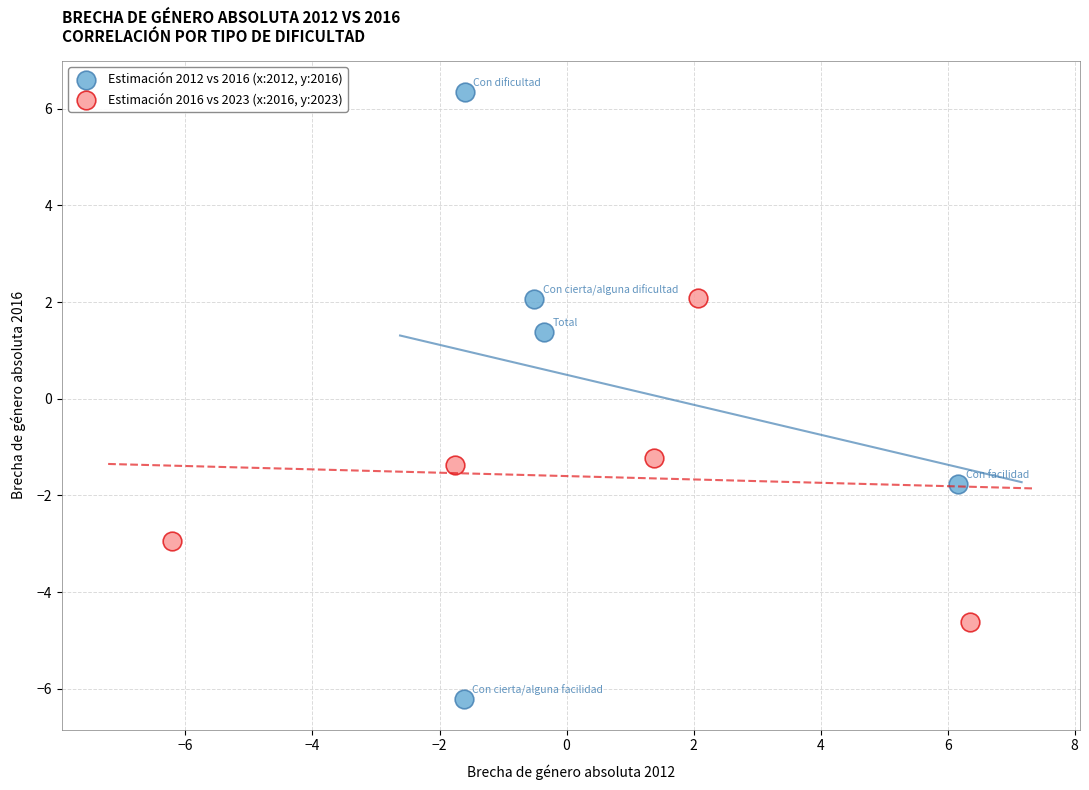

Which series contains the lowest Y value?

Estimación 2012 vs 2016 (x:2012, y:2016)